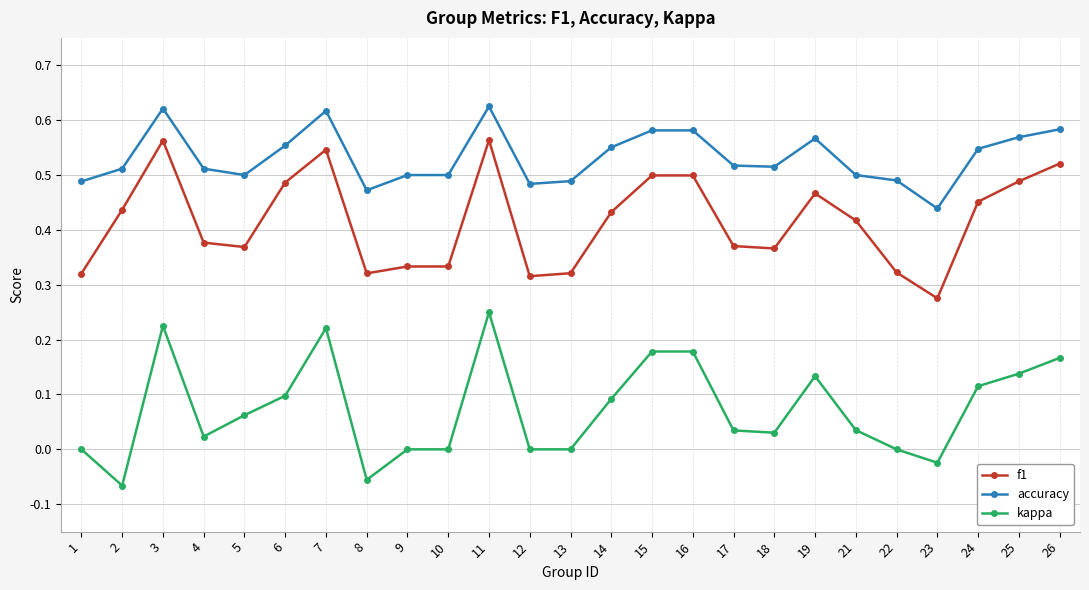

True or false: accuracy has more than 0 interior local peaks.

True